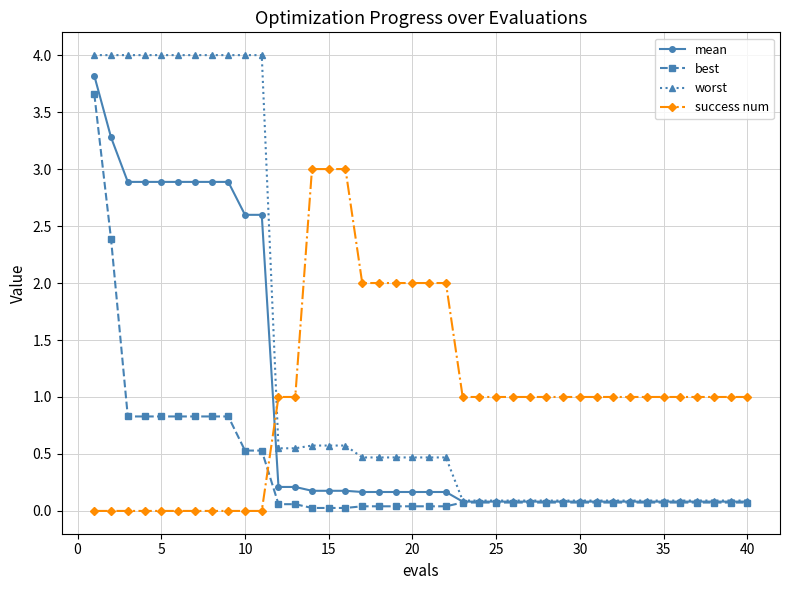

List the series in order of their peak value, highest first.

worst, mean, best, success num